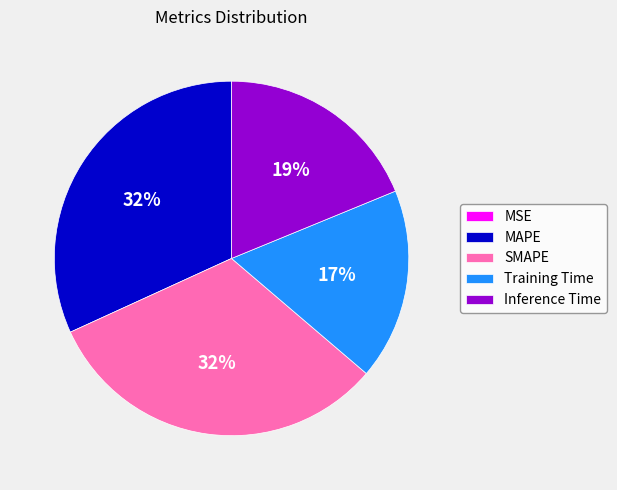

Does any single category account for the majority?

No